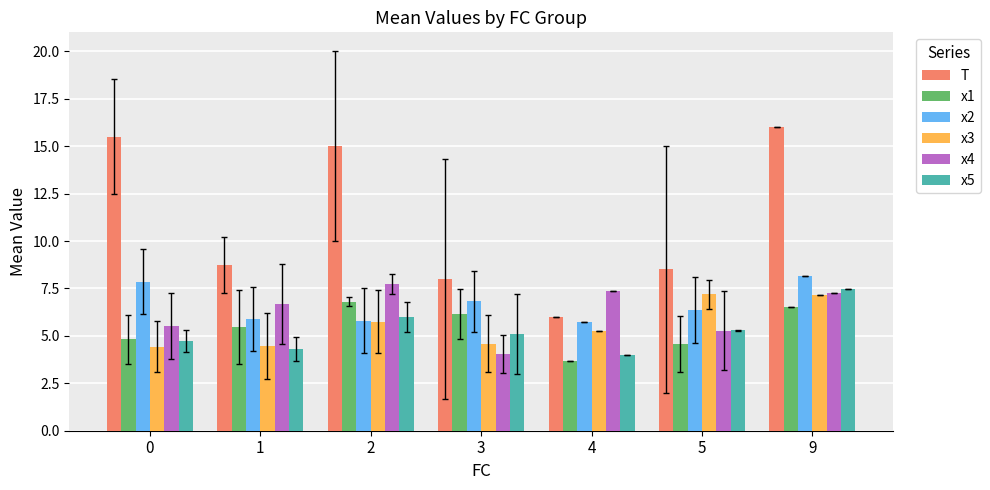

Which series has the largest total across all categories?

T